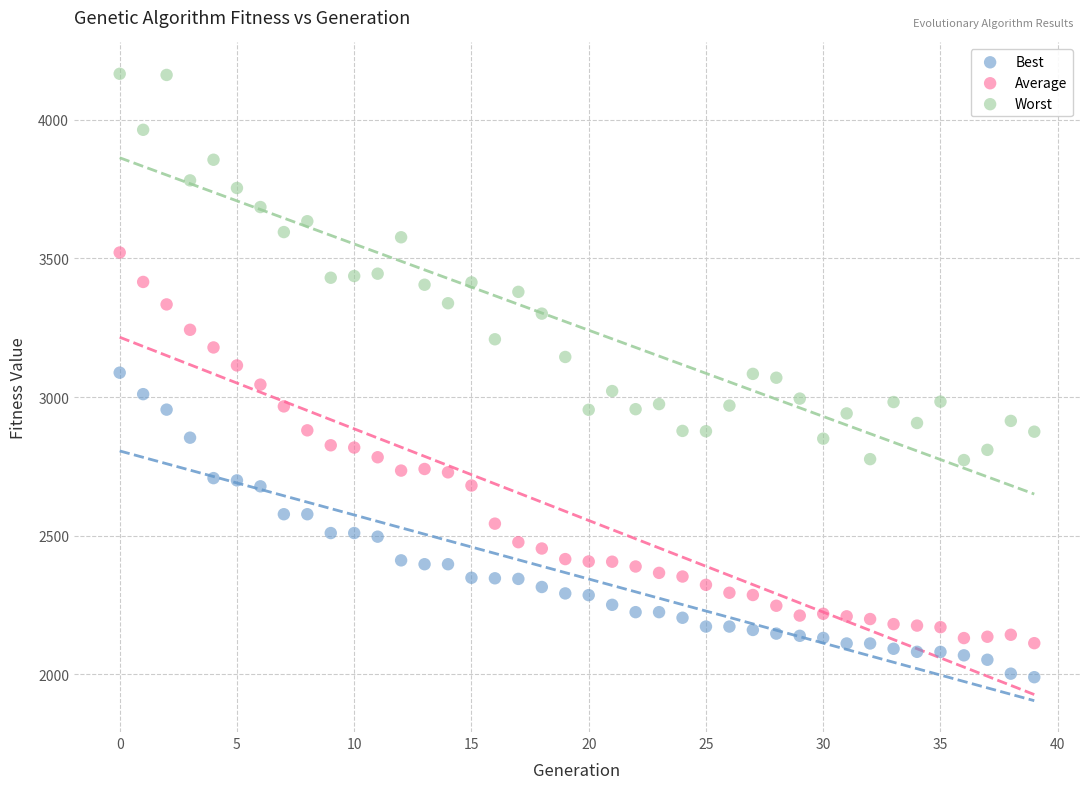

Which series contains the highest Y value?

Worst